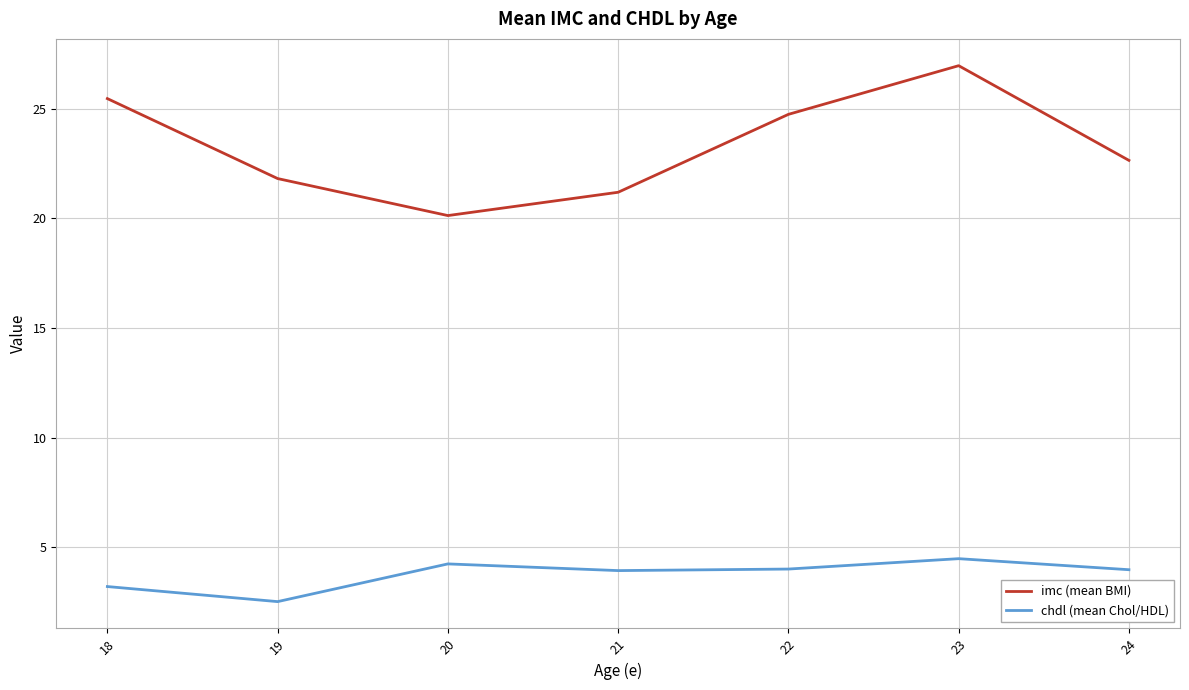

How many lines are shown in the chart?

2